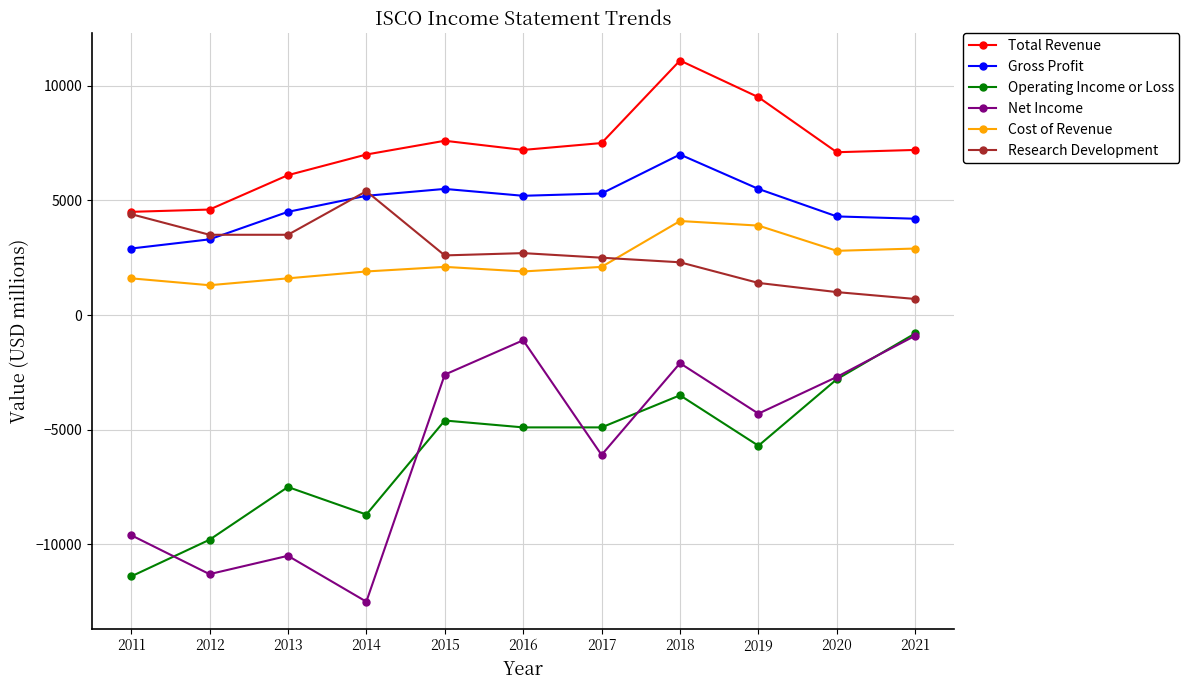

Which series changed the most between 2012 and 2018?

Net Income